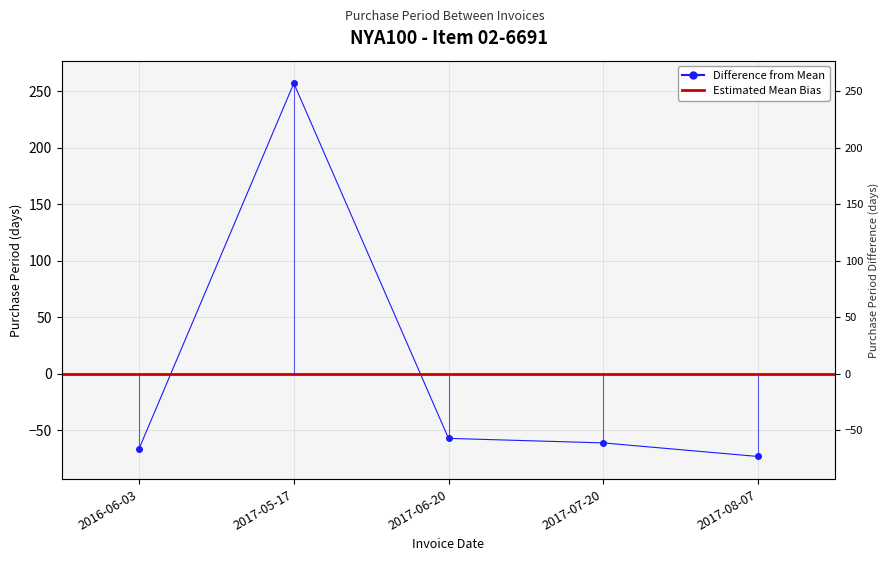

Which has a higher value, 2016-06-03 or 2017-07-20?

2017-07-20